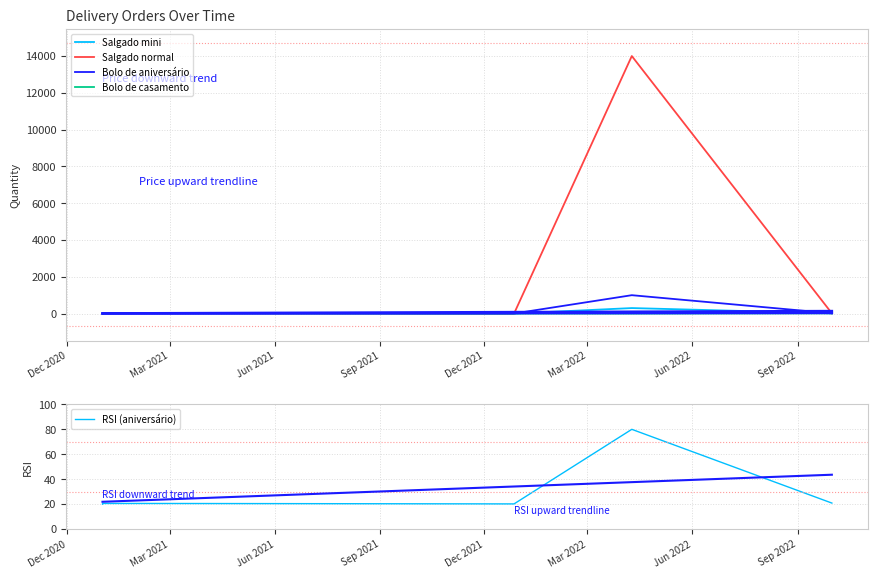

Which series has the largest total across all categories?

Salgado normal